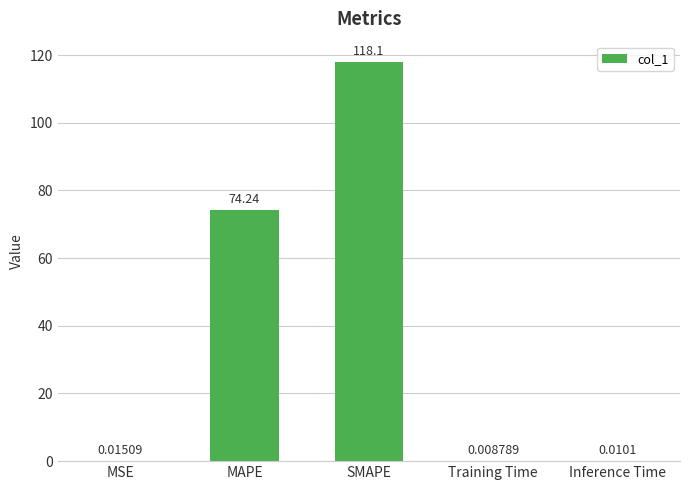

At which category does the chart reach its peak across all series?

SMAPE